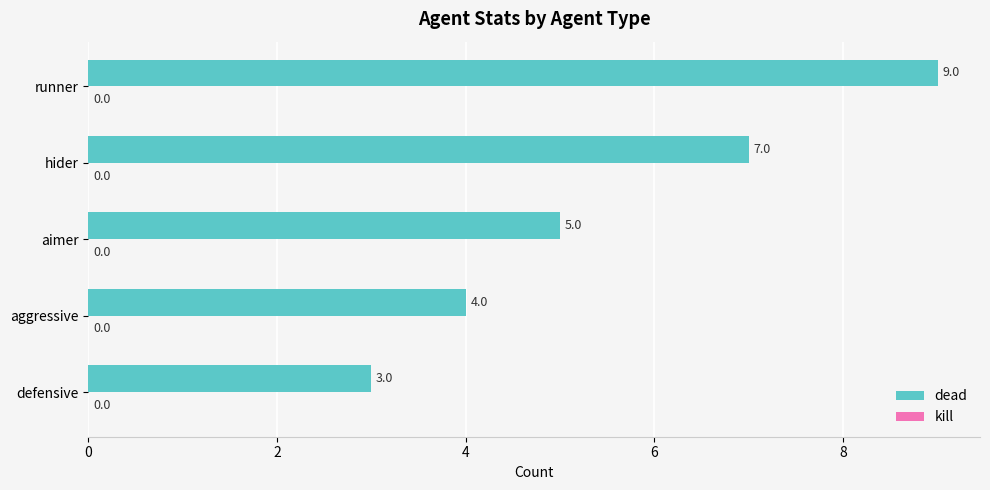

Does the chart contain stacked bars?

No